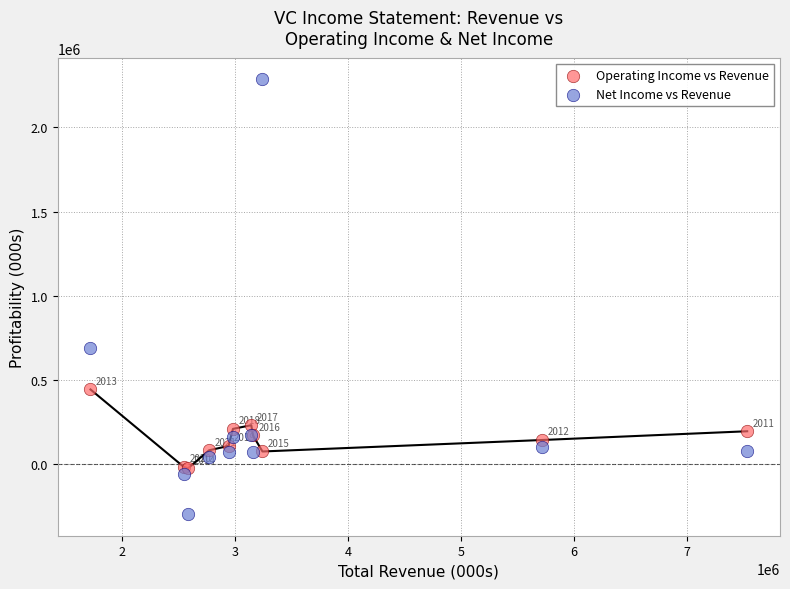

Which series reaches the maximum Y coordinate?

Net Income vs Revenue